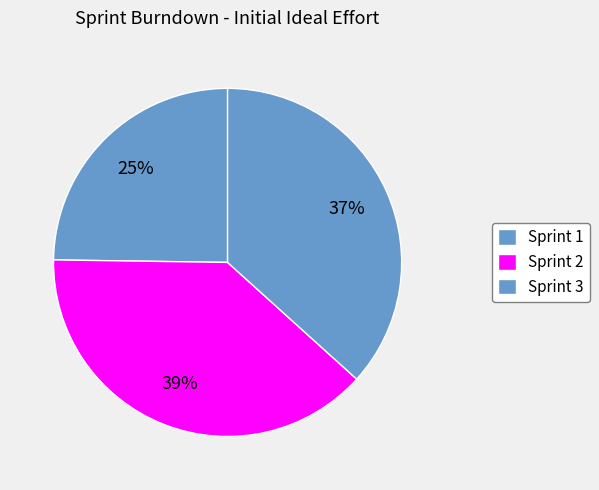

Count the number of slices in the pie.

3